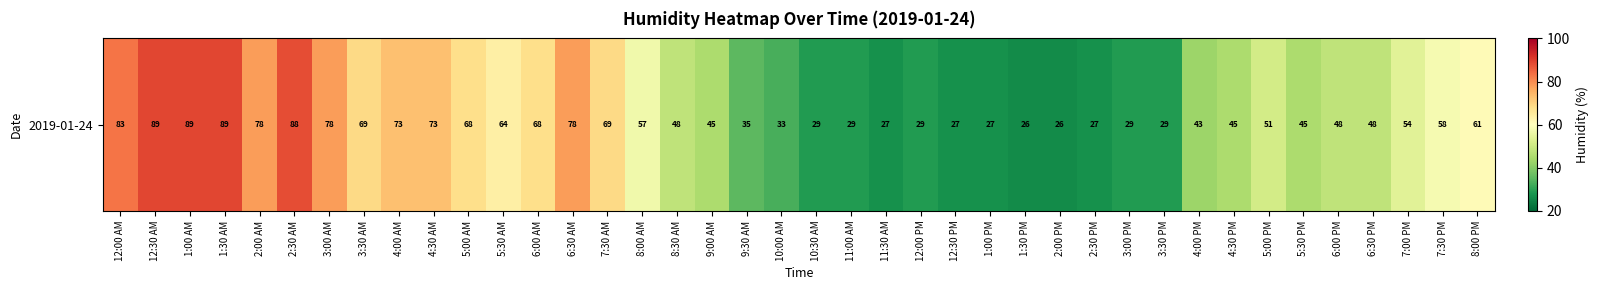

What is the approximate value at 3:30 PM?

29